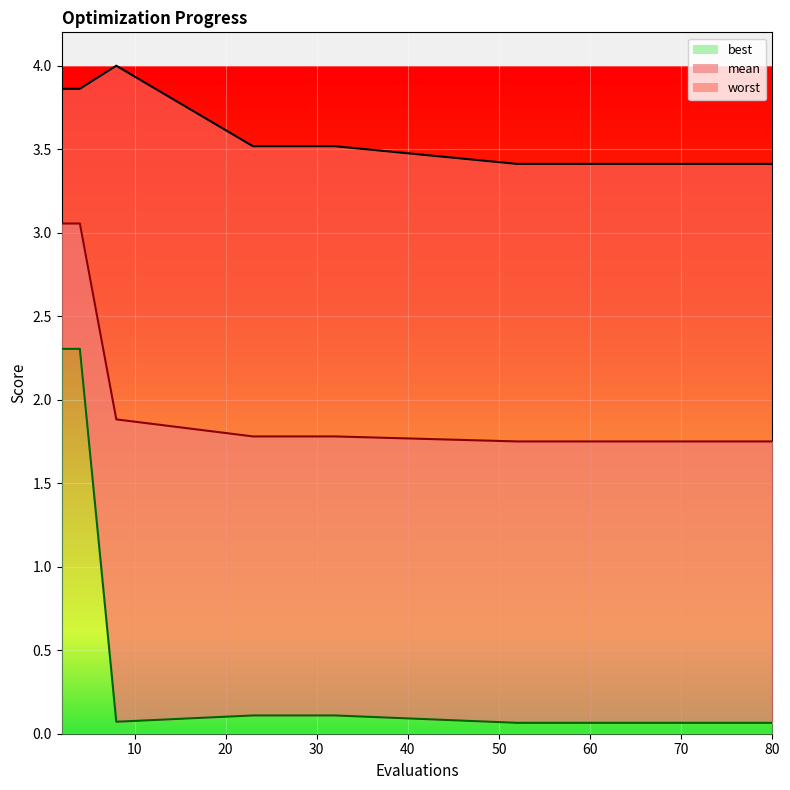

The best series shows 0.1 at 8. True or false?

True